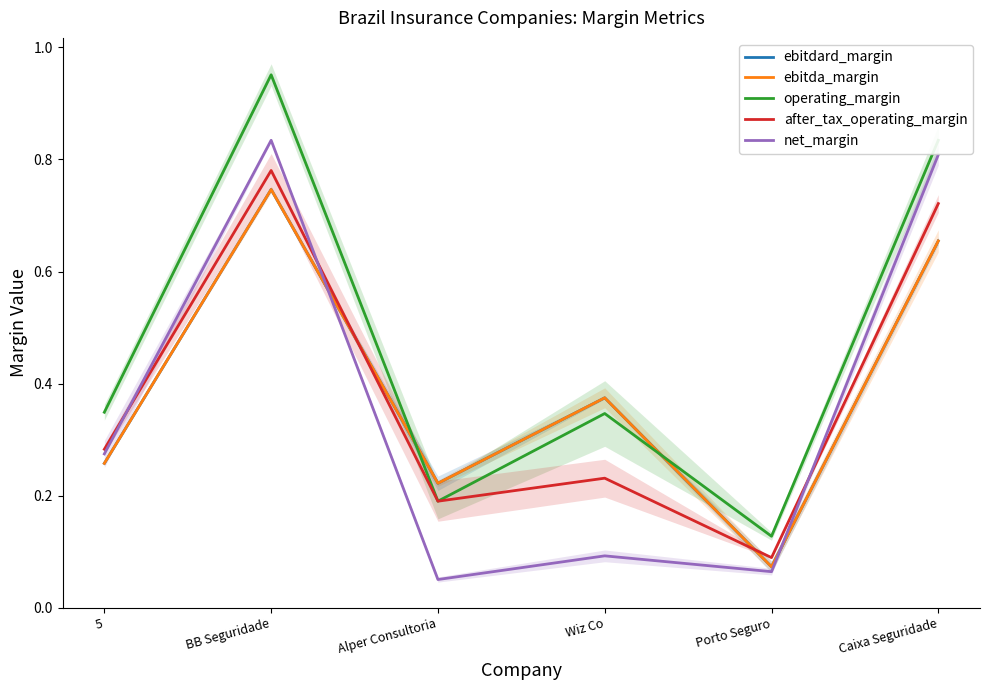

Where is ebitda_margin nearest to the value 0?

Porto Seguro